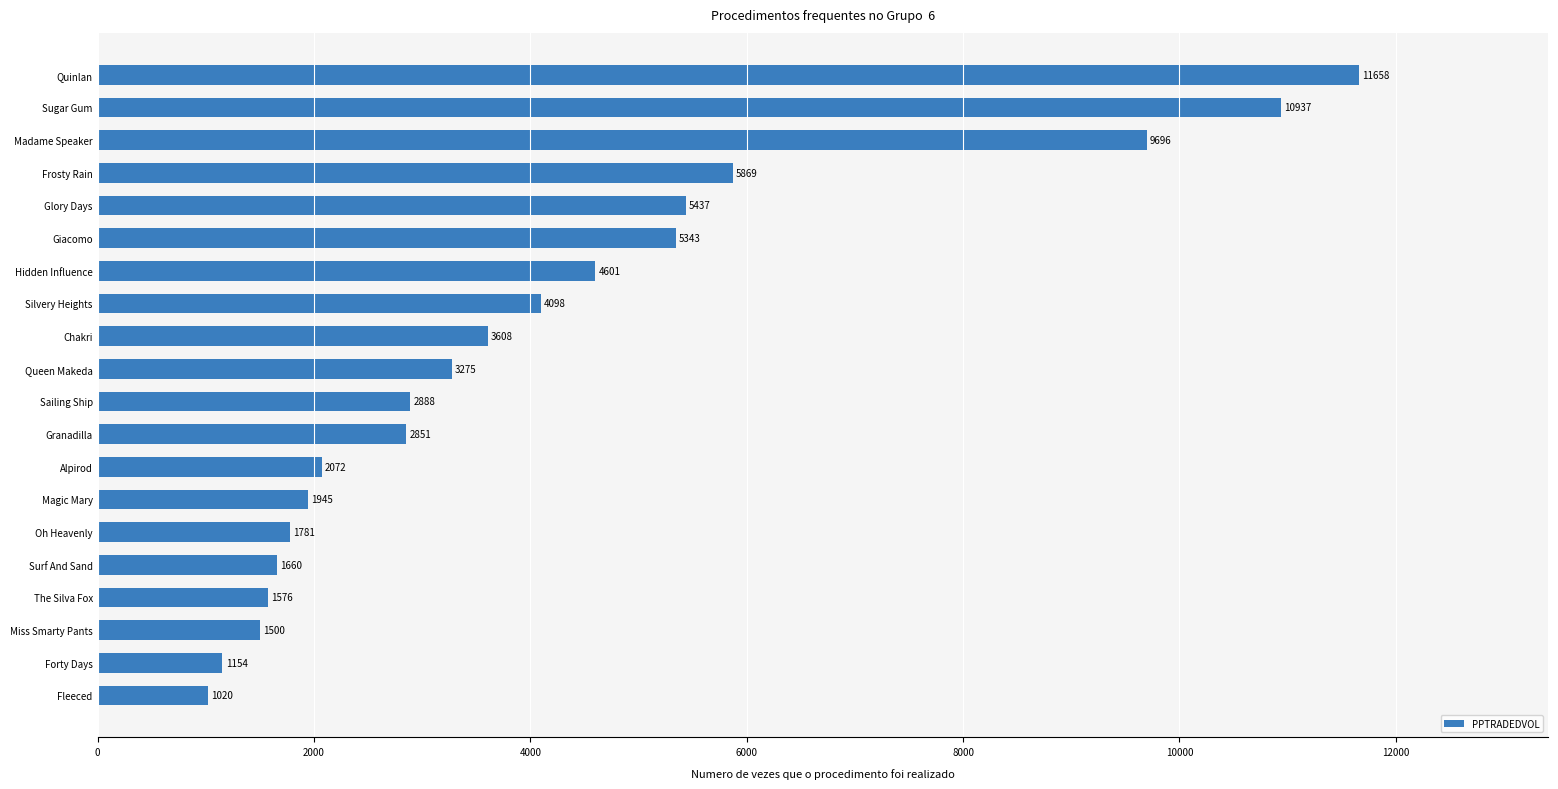

Which has a higher value, Forty Days or Sailing Ship?

Sailing Ship